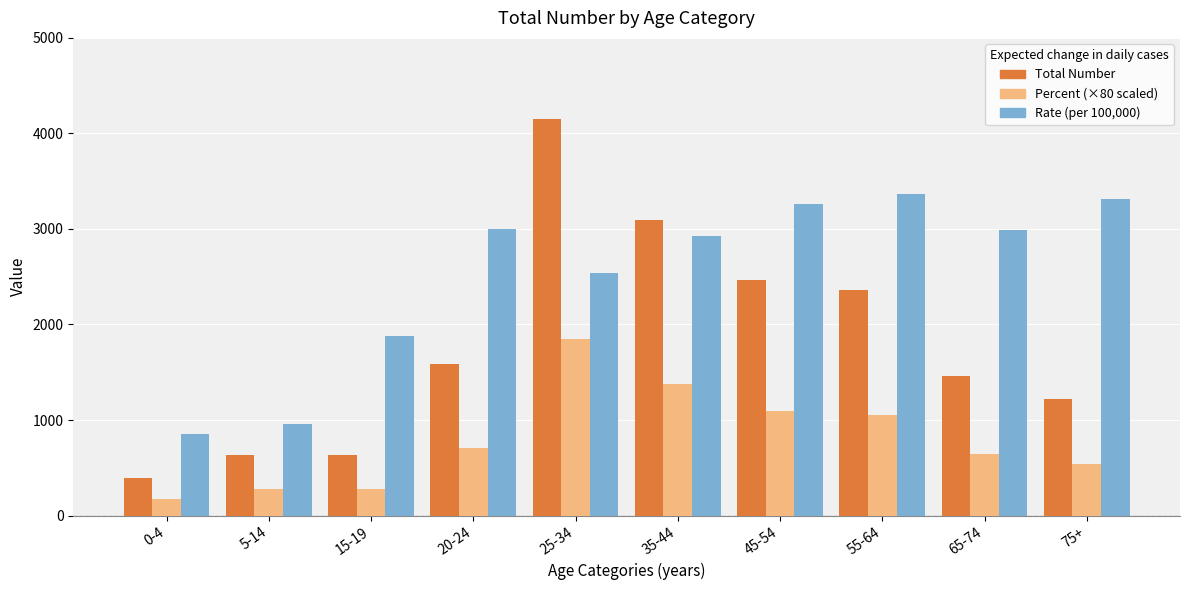

Which category has the lowest value across all series?

0-4